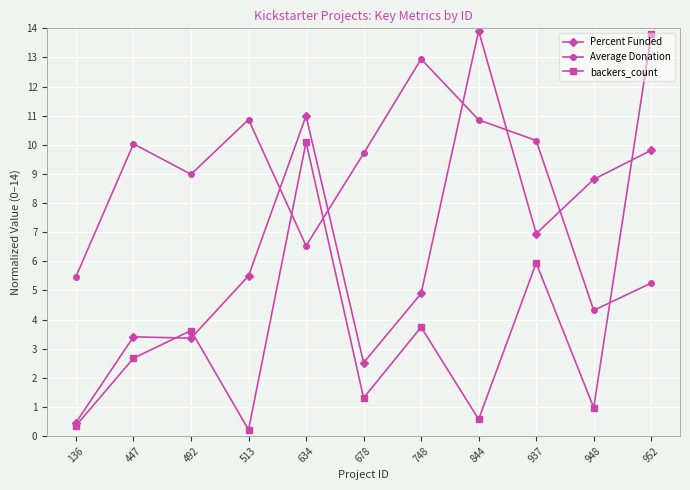

List the series in order of their overall mean, lowest first.

backers_count, Percent Funded, Average Donation